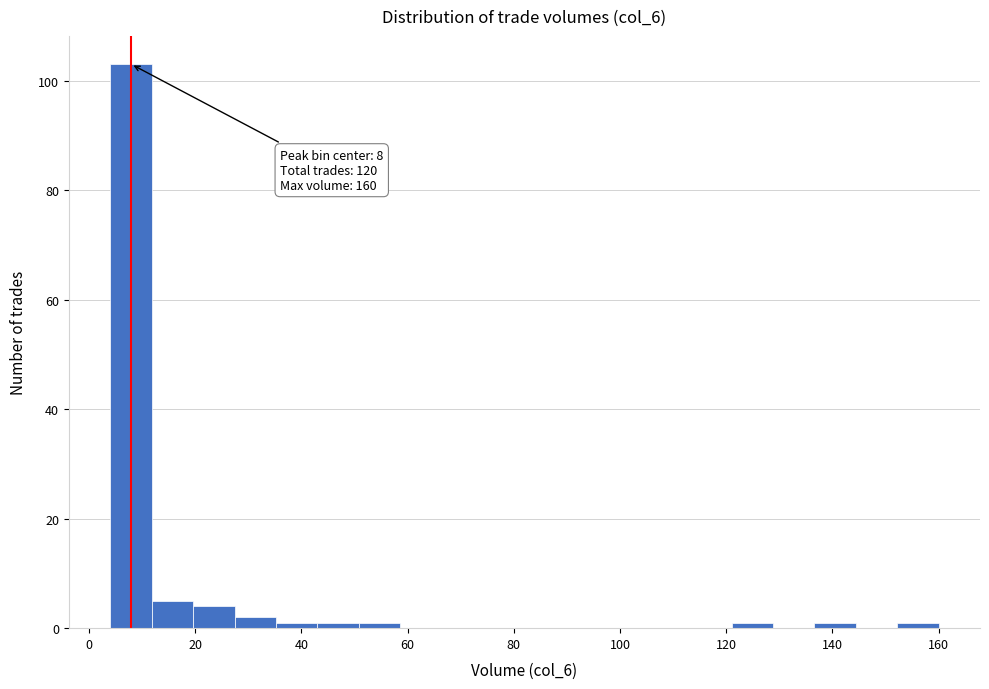

Read against the x-axis, roughly where is the centre of the tallest bar?

8